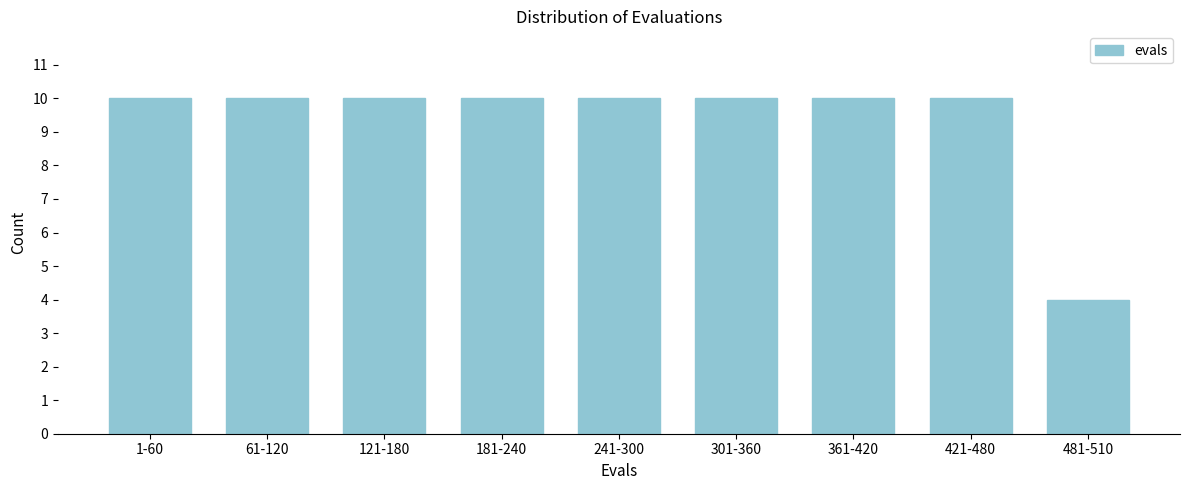

Reading left to right, list all the values displayed in this chart.

10	10	10	10	10	10	10	10	4